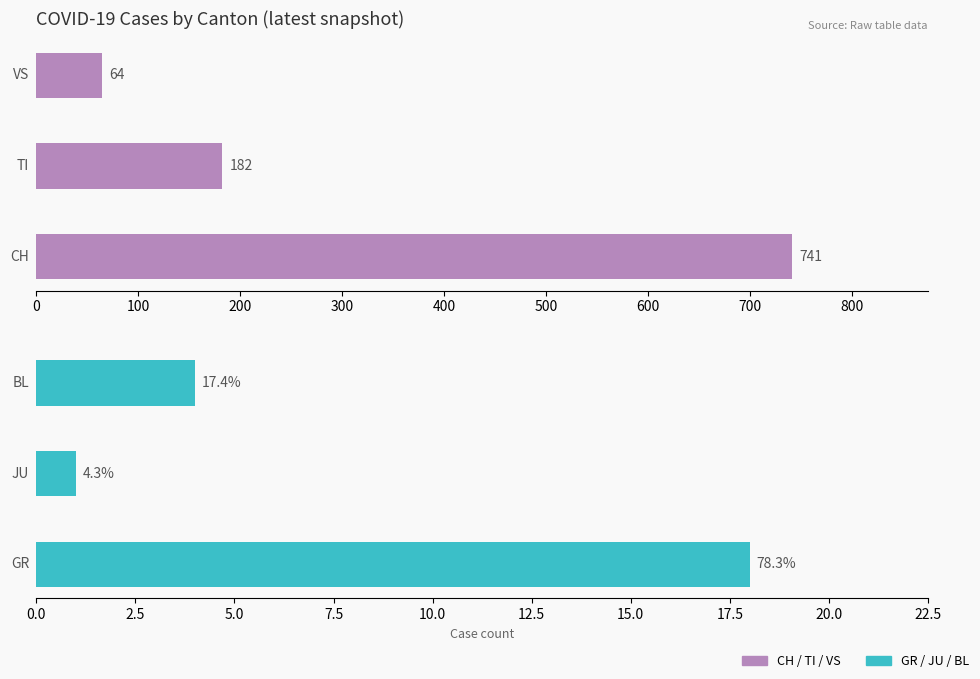

Does the chart contain any negative values?

No